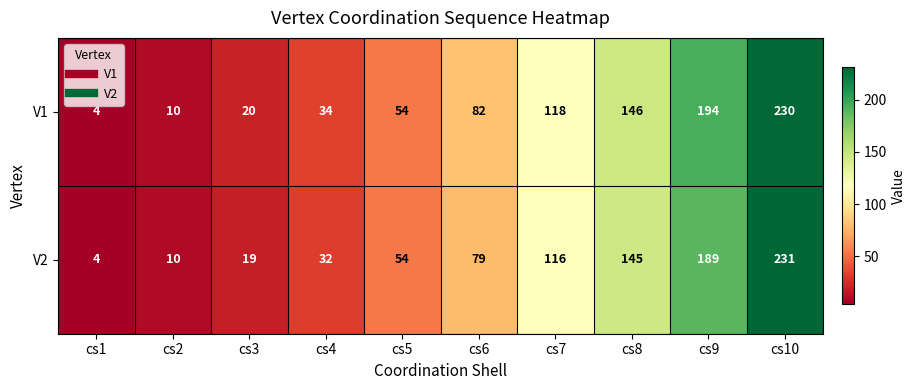

At which category is the sum across all series the highest?

cs10